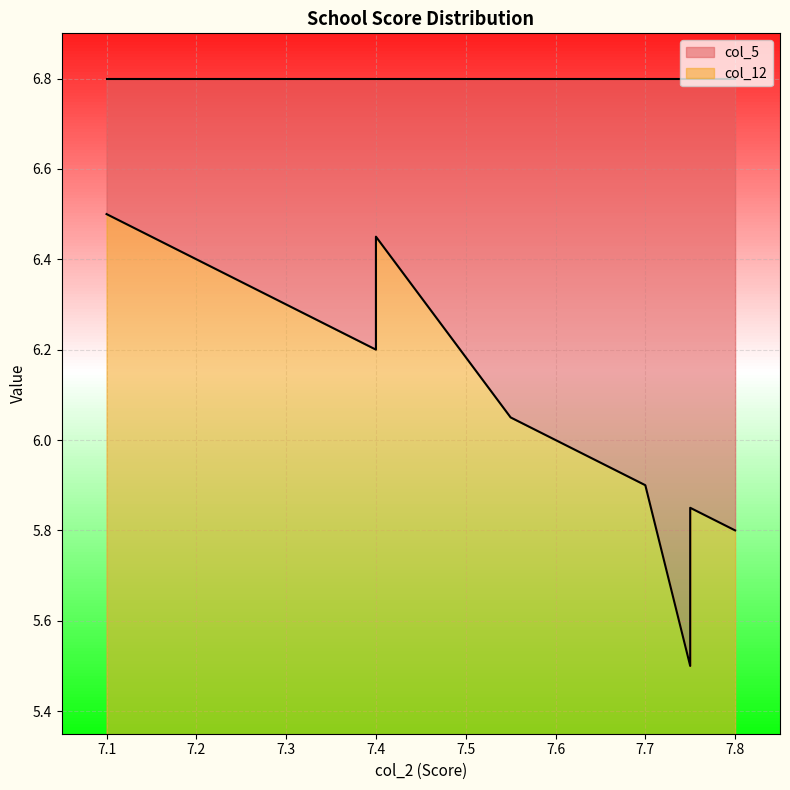

Which category has the lowest value in the col_5 series?

5